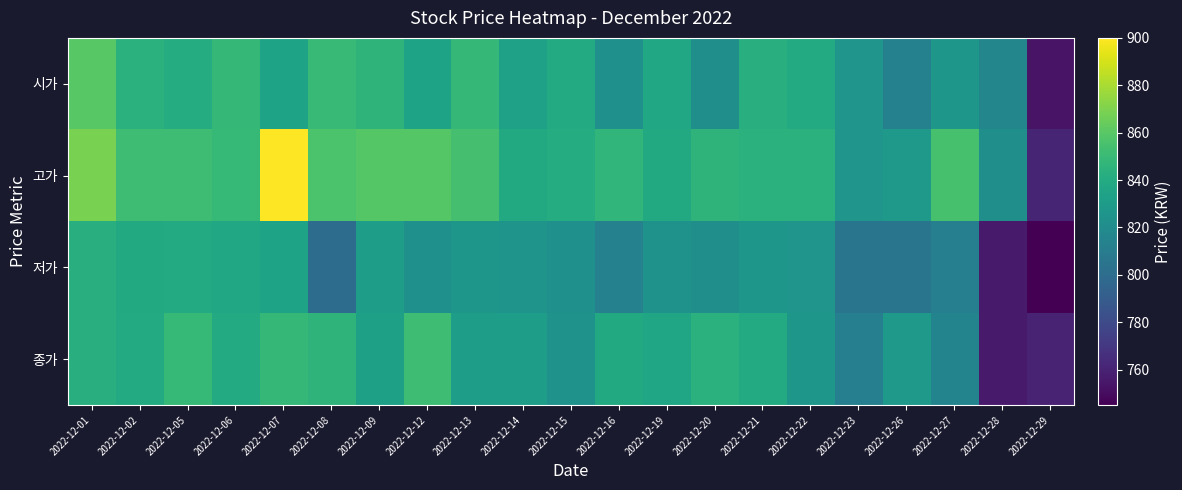

At 2022-12-23, list the series in order from largest to smallest.

시가, 고가, 종가, 저가